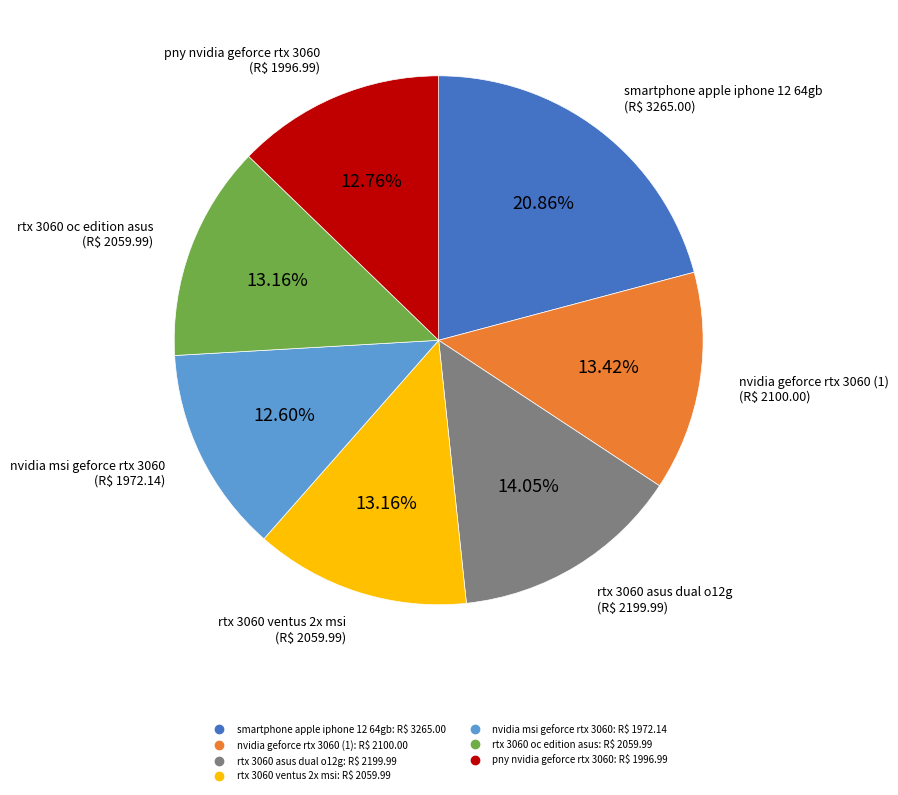

Is there any slice that represents more than half of the pie?

No